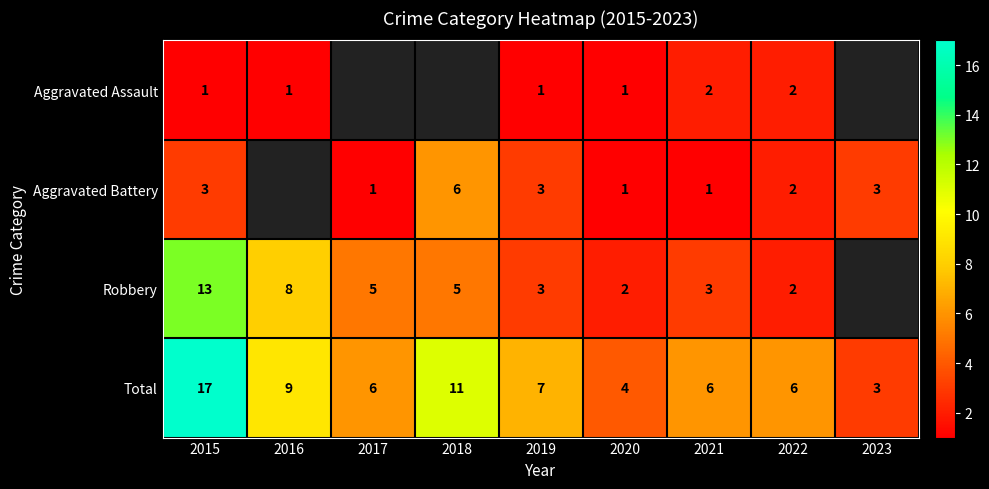

What is the sum of the Aggravated Battery values at 2018 and 2015?

9